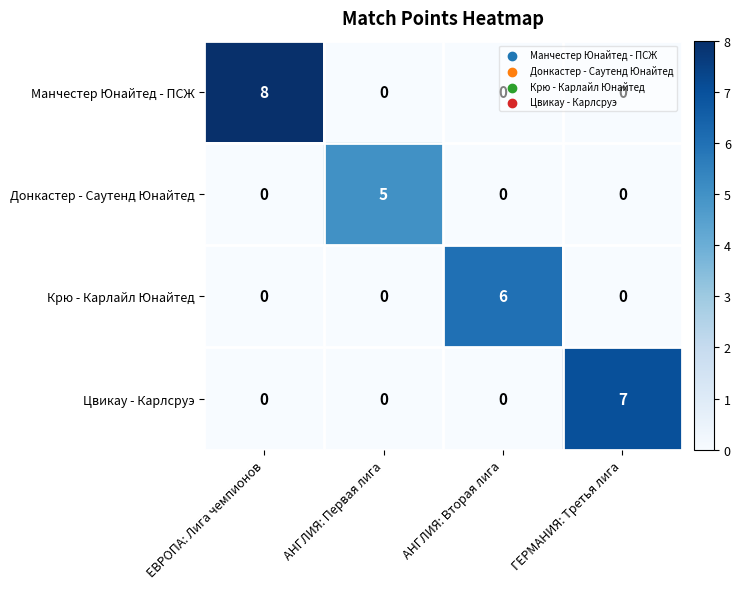

Which series changed the most between АНГЛИЯ: Вторая лига and ГЕРМАНИЯ: Третья лига?

Цвикау - Карлсруэ